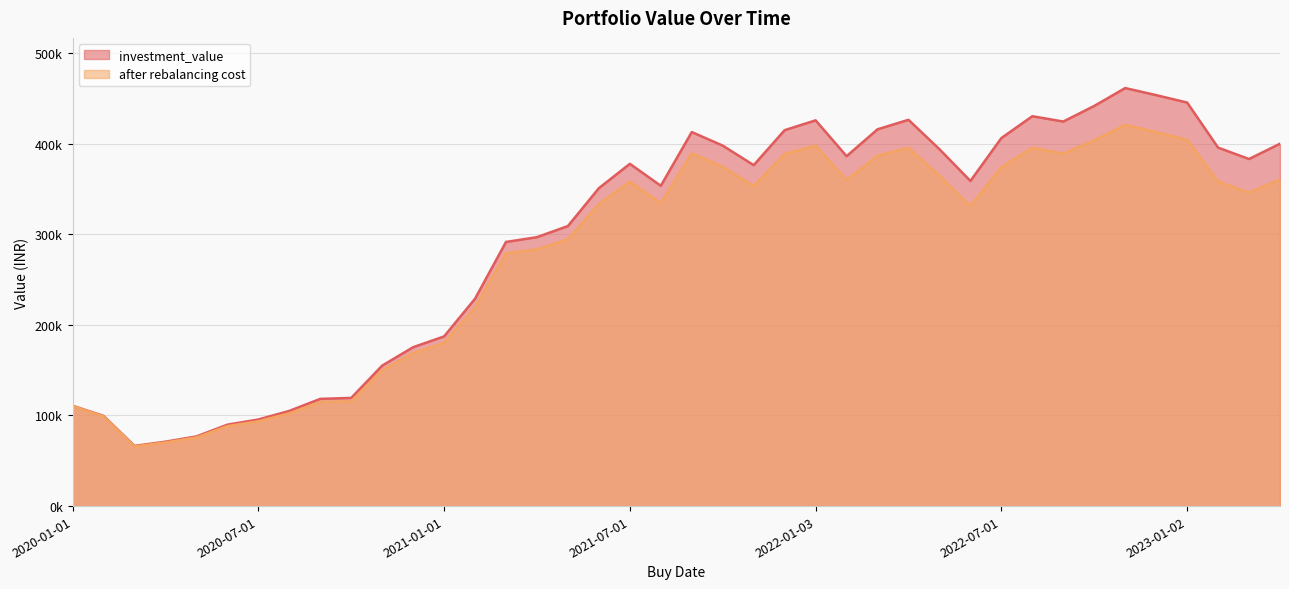

Count the number of data series in this chart.

2